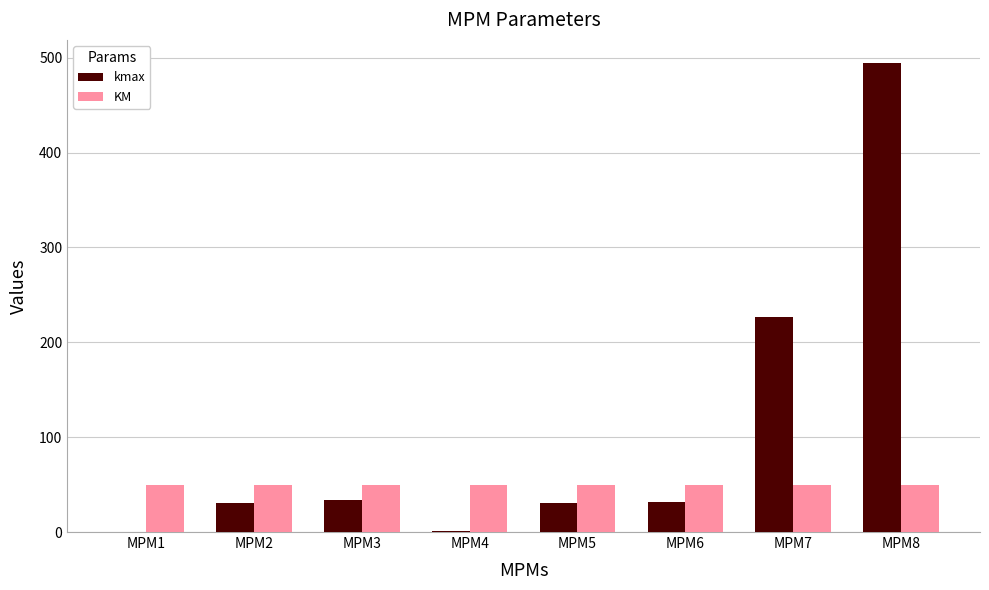

Is the value of KM at MPM3 greater than the value of kmax at MPM3?

Yes